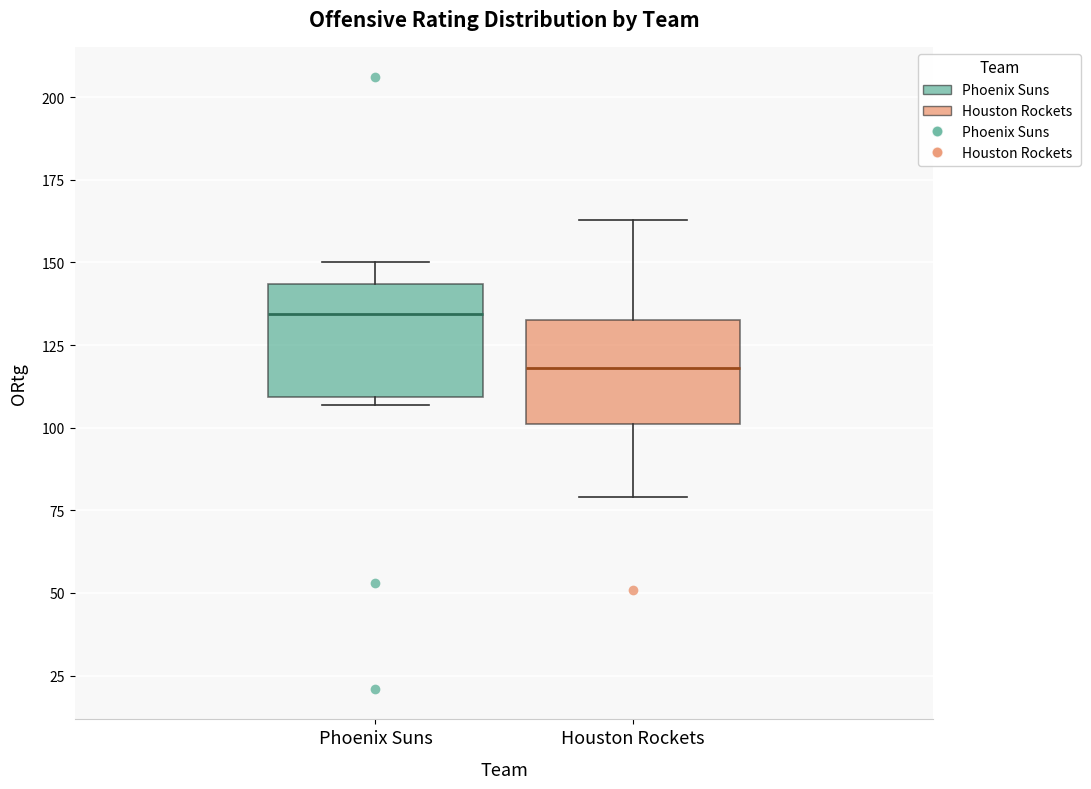

Reading left to right, transcribe this box plot: for each box, give where its median line is, the range the box spans, and where its two whiskers end, as read against the y-axis. The values are not printed on the chart, so give them approximately, as read against the axis.

Phoenix Suns: median 135, box 110 to 145, whiskers 105 to 150
Houston Rockets: median 120, box 100 to 135, whiskers 80 to 165